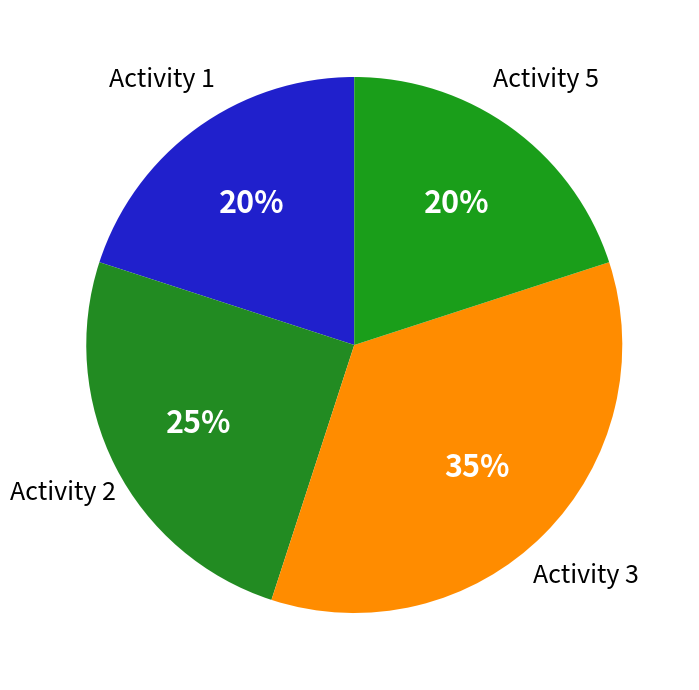

True or false: Activity 1 accounts for 28% of the total.

False